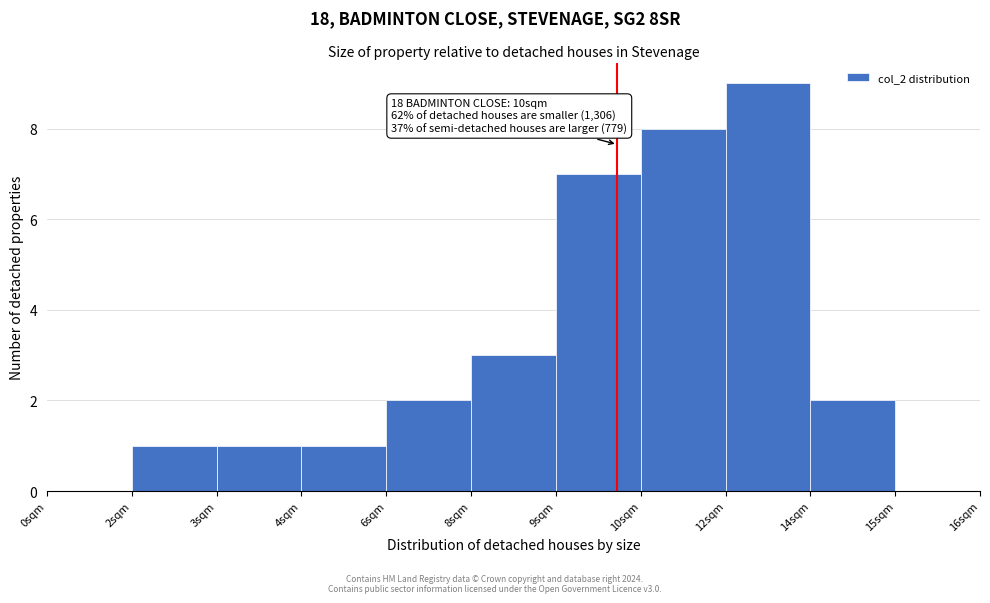

Reading right to left, transcribe all the data shown in this chart.

15sqm=0	14sqm=2	12sqm=9	10sqm=8	9sqm=7	8sqm=3	6sqm=2	4sqm=1	3sqm=1	2sqm=1	0sqm=0